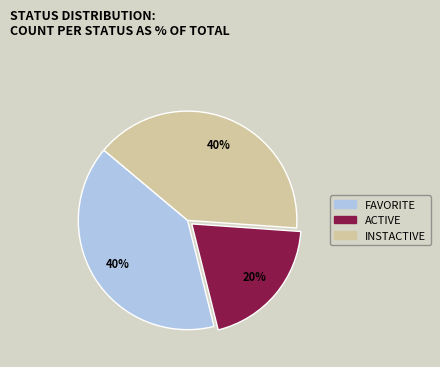

Between ACTIVE and INSTACTIVE, which is larger?

INSTACTIVE